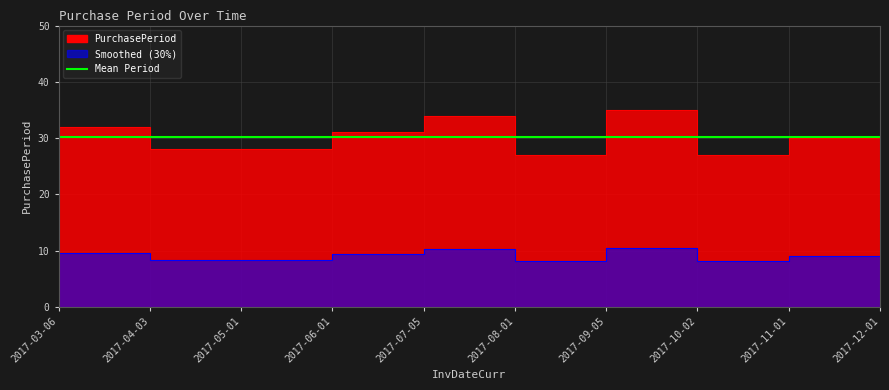

What is the average value?

30